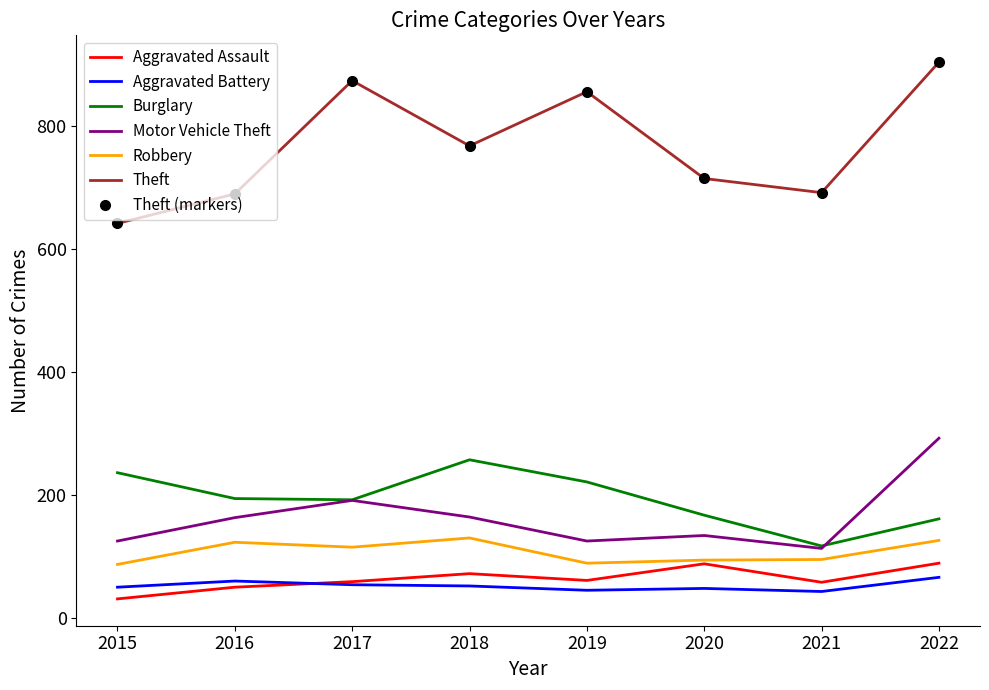

Reading left to right, extract all data points from this chart.

Aggravated Assault: 2015=31	2016=50	2017=59	2018=72	2019=61	2020=88	2021=58	2022=89
Aggravated Battery: 2015=50	2016=60	2017=54	2018=52	2019=45	2020=48	2021=43	2022=66
Burglary: 2015=236	2016=194	2017=192	2018=257	2019=221	2020=167	2021=117	2022=161
Motor Vehicle Theft: 2015=125	2016=163	2017=191	2018=164	2019=125	2020=134	2021=113	2022=292
Robbery: 2015=87	2016=123	2017=115	2018=130	2019=89	2020=94	2021=95	2022=126
Theft: 2015=641	2016=689	2017=873	2018=767	2019=855	2020=714	2021=691	2022=903